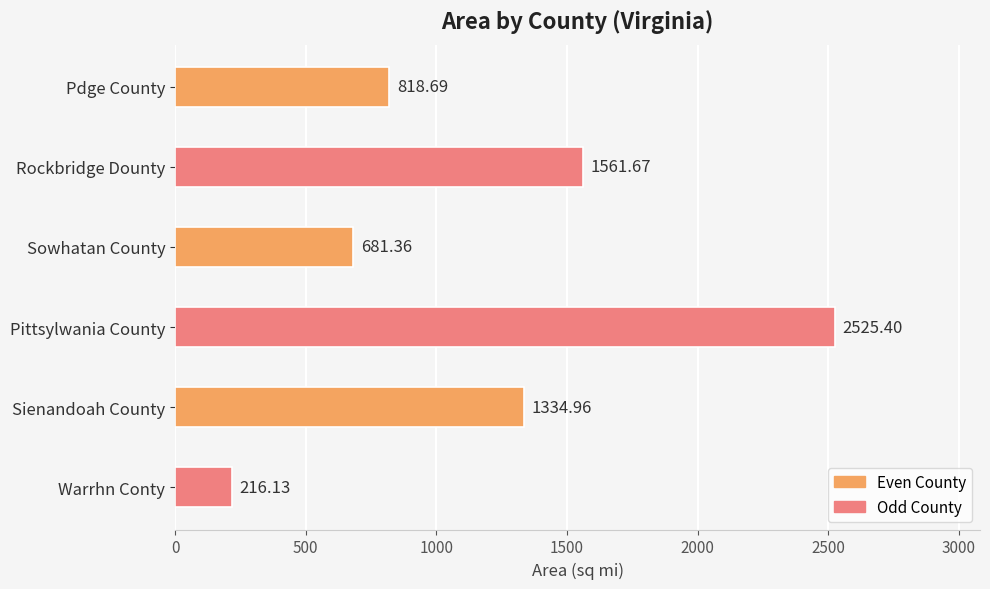

What is the ratio of the value at Pittsylwania County to the value at Pdge County?

3.1